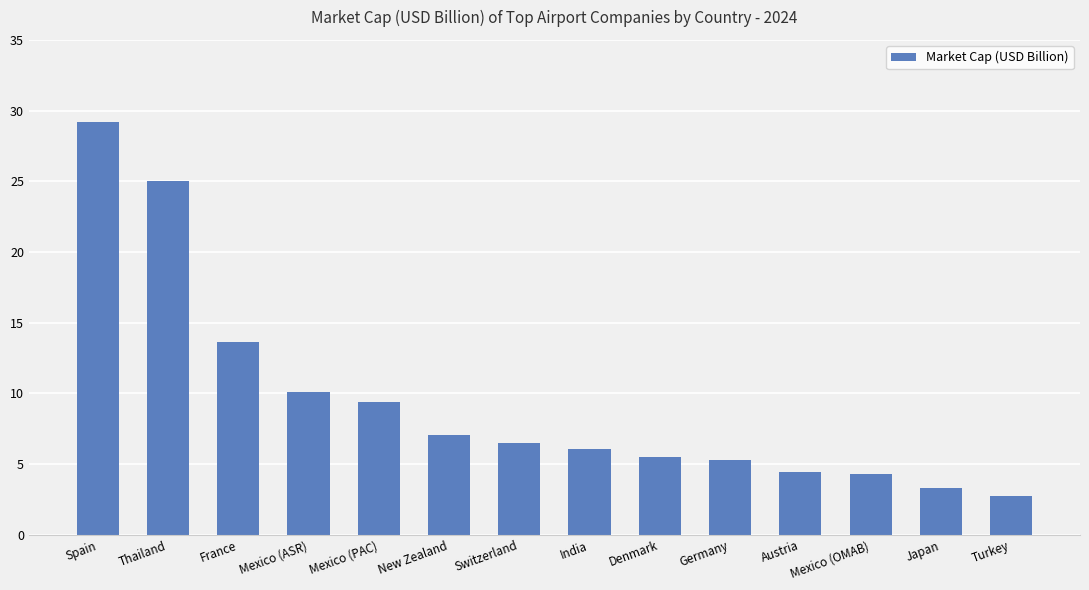

What is the difference between the maximum and minimum values?

26.4